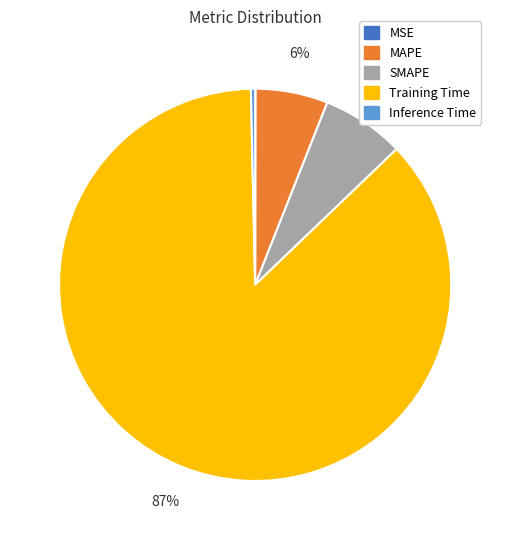

What is the majority slice?

Training Time